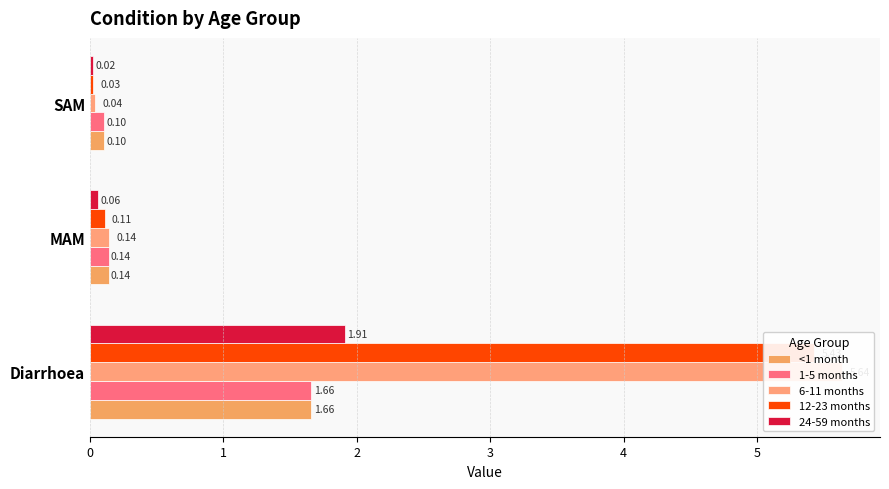

What is the difference between the 12-23 months values at MAM and SAM?

0.1